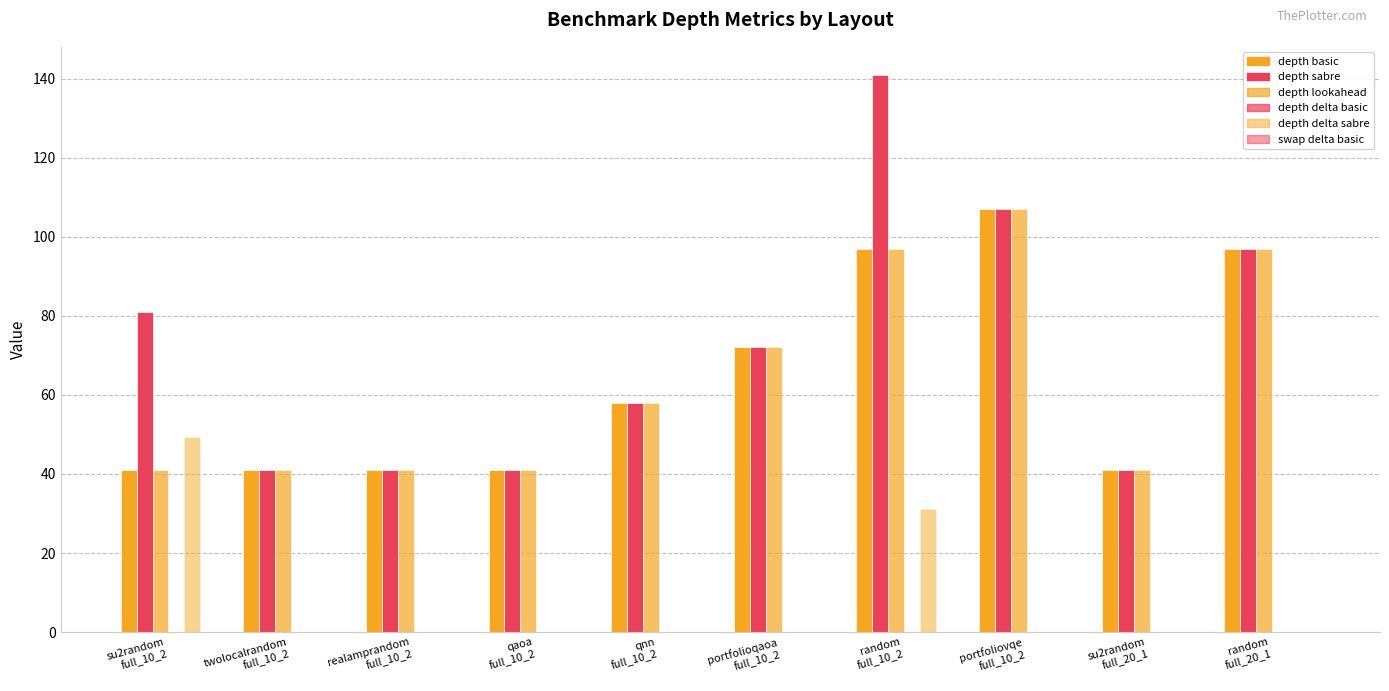

Reading left to right, transcribe all the data shown in this chart.

depth basic: su2random
full_10_2=41.0	twolocalrandom
full_10_2=41.0	realamprandom
full_10_2=41.0	qaoa
full_10_2=41.0	qnn
full_10_2=58.0	portfolioqaoa
full_10_2=72.0	random
full_10_2=97.0	portfoliovqe
full_10_2=107.0	su2random
full_20_1=41.0	random
full_20_1=97.0
depth sabre: su2random
full_10_2=81.0	twolocalrandom
full_10_2=41.0	realamprandom
full_10_2=41.0	qaoa
full_10_2=41.0	qnn
full_10_2=58.0	portfolioqaoa
full_10_2=72.0	random
full_10_2=141.0	portfoliovqe
full_10_2=107.0	su2random
full_20_1=41.0	random
full_20_1=97.0
depth lookahead: su2random
full_10_2=41.0	twolocalrandom
full_10_2=41.0	realamprandom
full_10_2=41.0	qaoa
full_10_2=41.0	qnn
full_10_2=58.0	portfolioqaoa
full_10_2=72.0	random
full_10_2=97.0	portfoliovqe
full_10_2=107.0	su2random
full_20_1=41.0	random
full_20_1=97.0
depth delta basic: su2random
full_10_2=0.0	twolocalrandom
full_10_2=0.0	realamprandom
full_10_2=0.0	qaoa
full_10_2=0.0	qnn
full_10_2=0.0	portfolioqaoa
full_10_2=0.0	random
full_10_2=0.0	portfoliovqe
full_10_2=0.0	su2random
full_20_1=0.0	random
full_20_1=0.0
depth delta sabre: su2random
full_10_2=49.4	twolocalrandom
full_10_2=0.0	realamprandom
full_10_2=0.0	qaoa
full_10_2=0.0	qnn
full_10_2=0.0	portfolioqaoa
full_10_2=0.0	random
full_10_2=31.2	portfoliovqe
full_10_2=0.0	su2random
full_20_1=0.0	random
full_20_1=0.0
swap delta basic: su2random
full_10_2=0.0	twolocalrandom
full_10_2=0.0	realamprandom
full_10_2=0.0	qaoa
full_10_2=0.0	qnn
full_10_2=0.0	portfolioqaoa
full_10_2=0.0	random
full_10_2=0.0	portfoliovqe
full_10_2=0.0	su2random
full_20_1=0.0	random
full_20_1=0.0